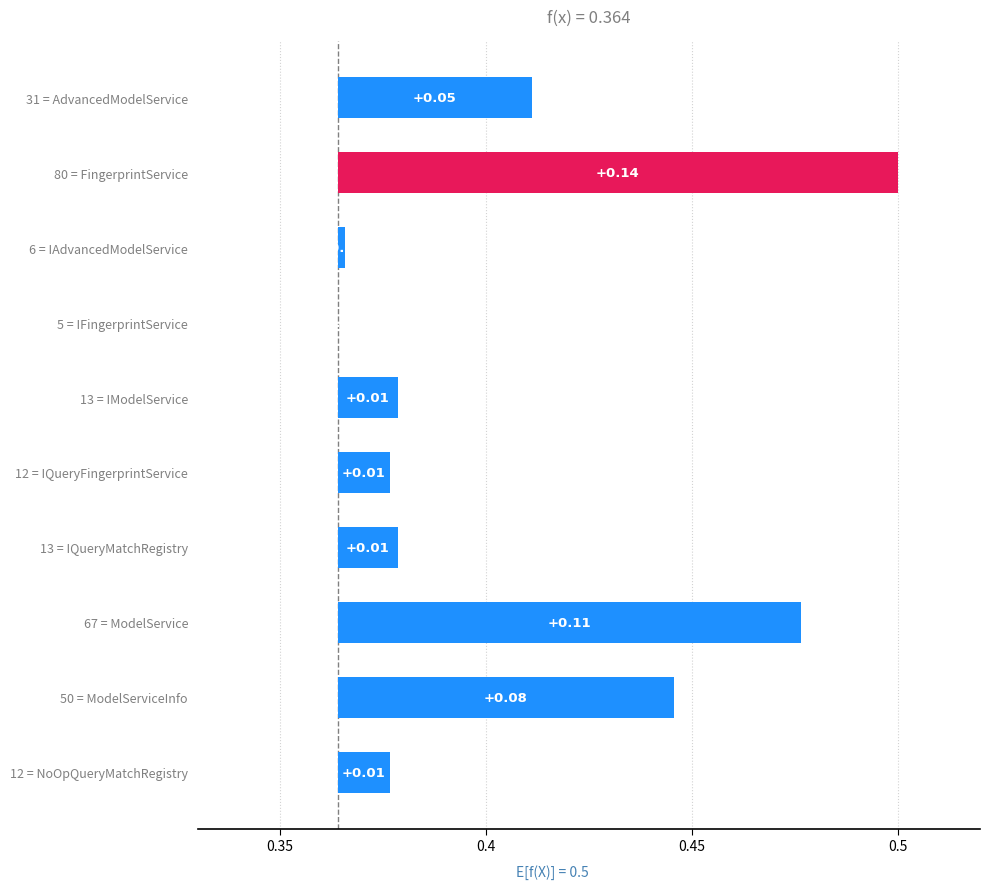

Reading right to left, what are all the values shown in this chart?

0.0	0.1	0.1	0.0	0.0	0.0	0.0	0.0	0.1	0.0